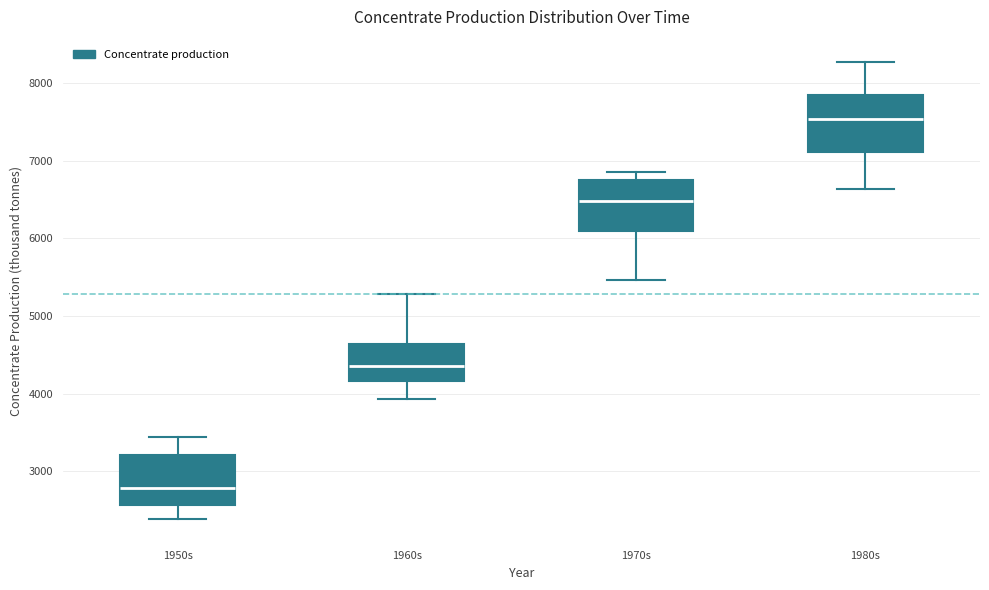

Reading left to right, read every box against the y-axis: the position of its median line, the range the box covers, and the ends of its whiskers. The values are not printed on the chart, so give them approximately, as read against the axis.

1950s: median 2800, box 2600 to 3200, whiskers 2400 to 3400
1960s: median 4400, box 4200 to 4600, whiskers 3900 to 5300
1970s: median 6500, box 6100 to 6800, whiskers 5500 to 6900
1980s: median 7500, box 7100 to 7800, whiskers 6600 to 8300